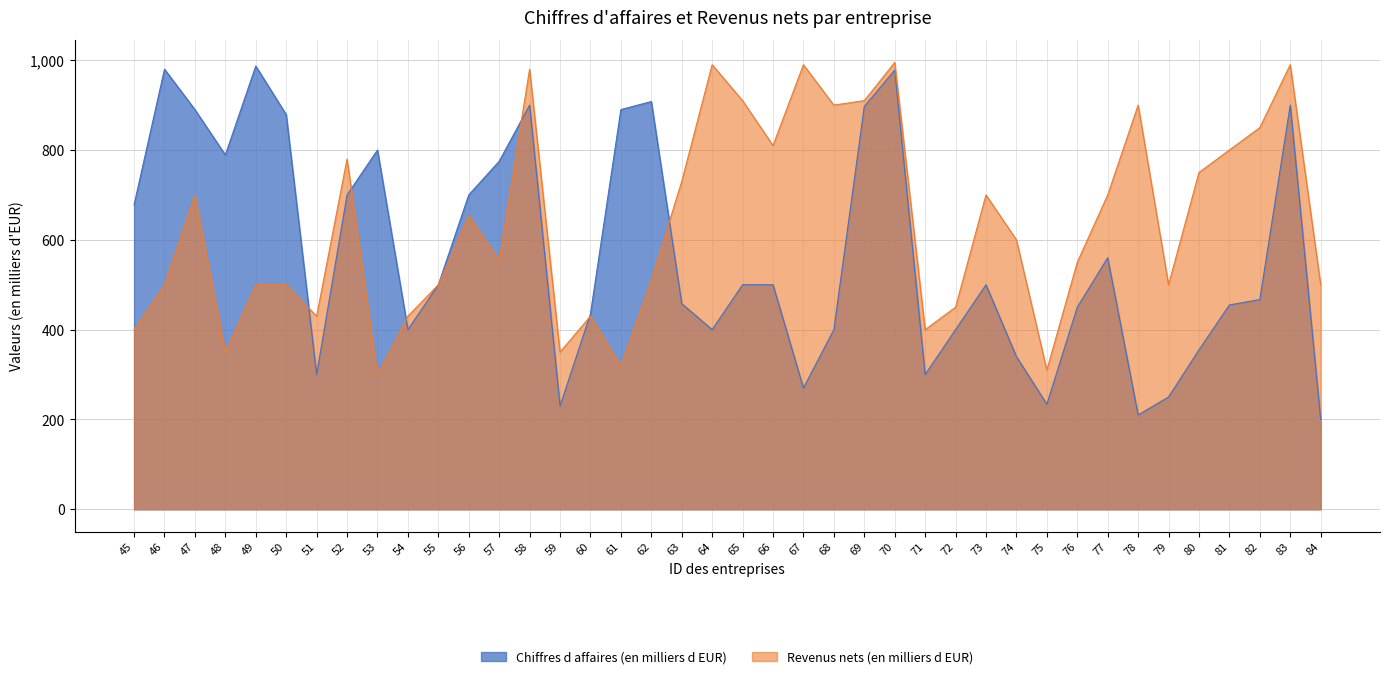

What is the sum of the Revenus nets (en milliers d EUR) values at 84 and 66?

1310